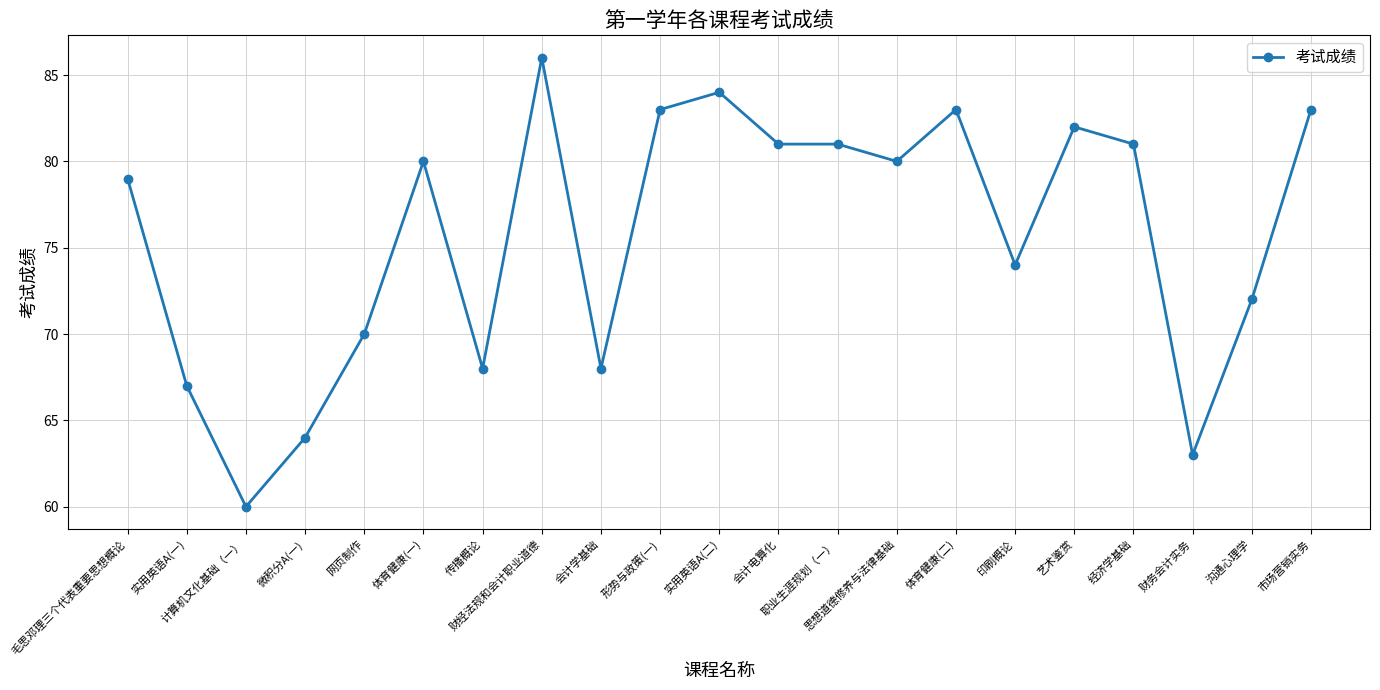

What is the value of the 19th point from the left?

63